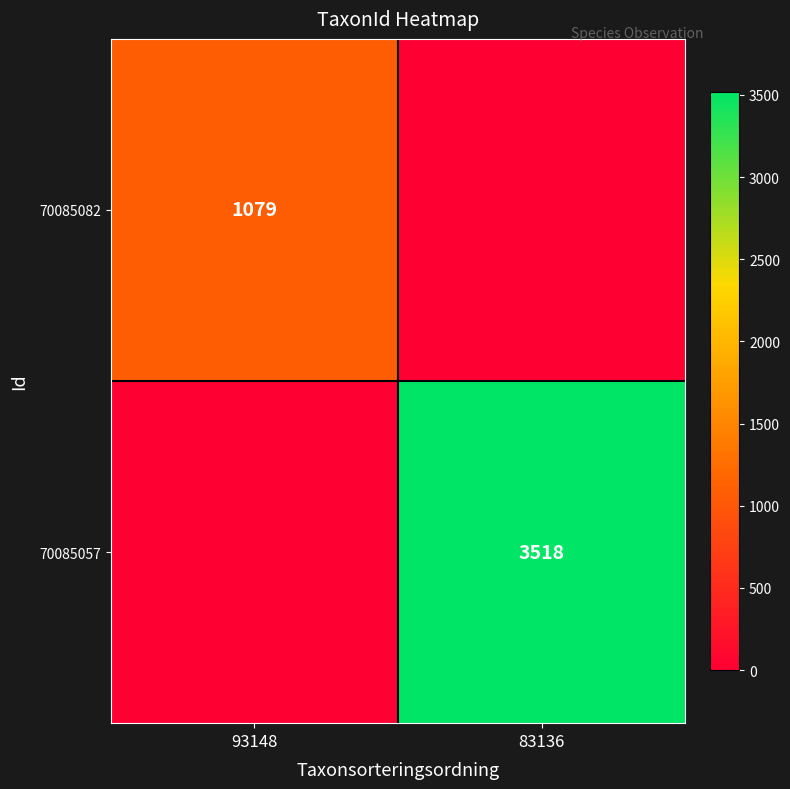

The value of 70085057 at 83136 is 1192. True or false?

False